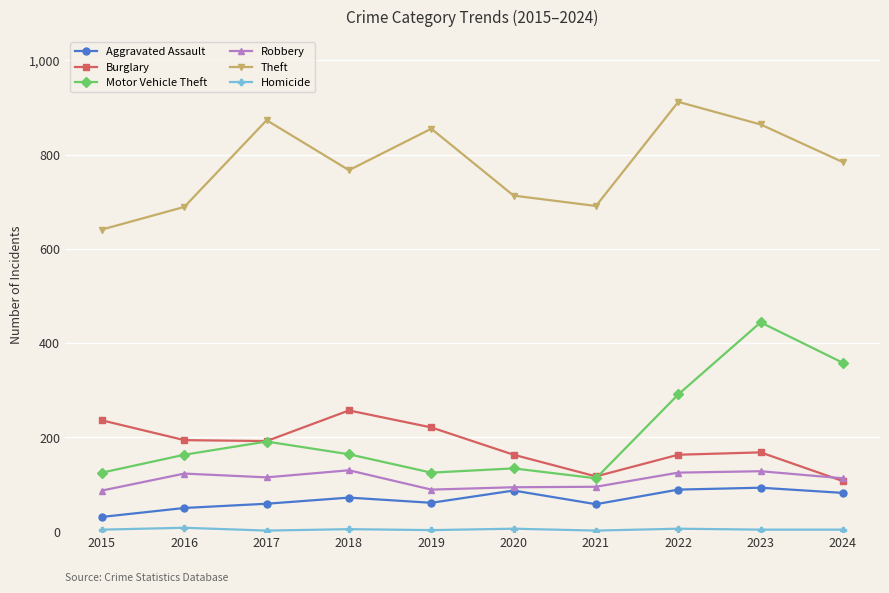

Between 2017 and 2019, which series saw the biggest shift?

Motor Vehicle Theft